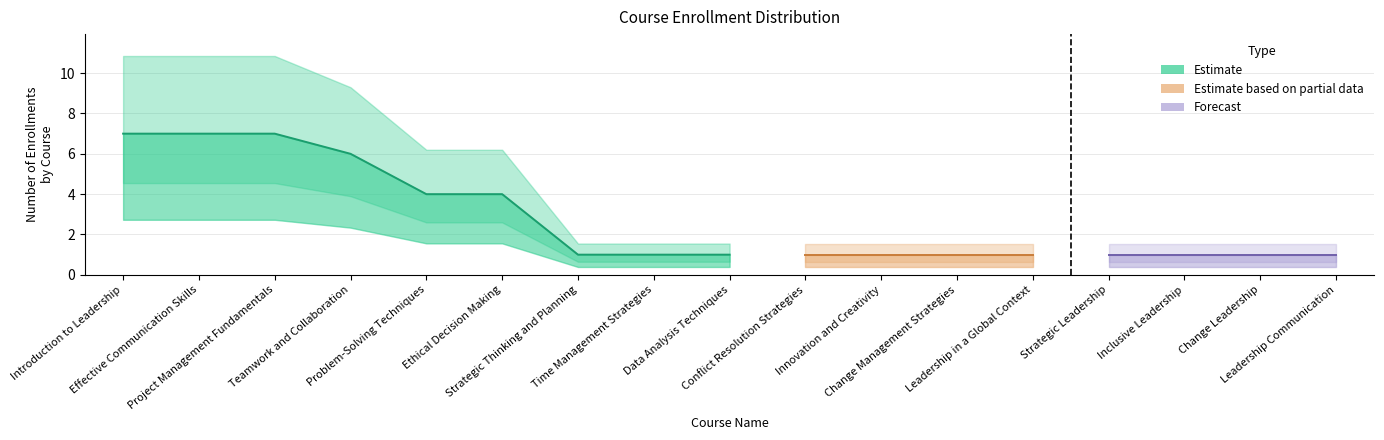

Does the chart display data point markers on the line(s)?

No